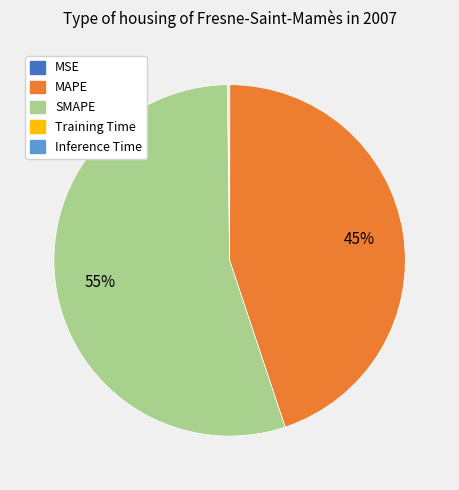

What percentage is the MAPE slice, to the nearest percent?

45%